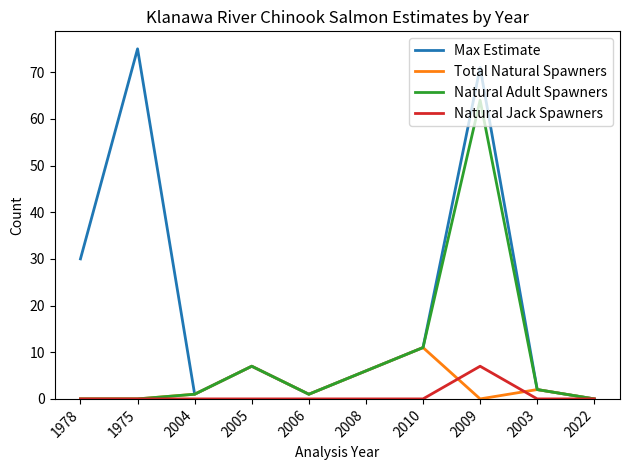

What position from the right is 1978?

10